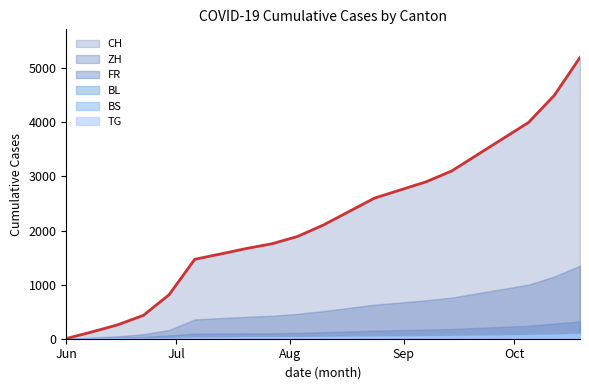

True or false: ZH and TG intersect in this chart.

False